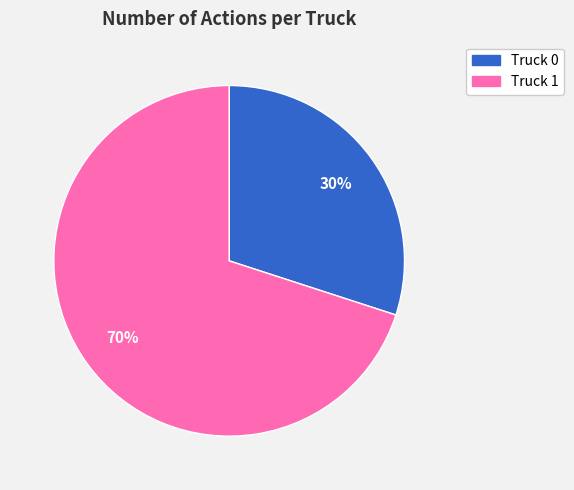

Which slice represents more than half of the pie?

Truck 1